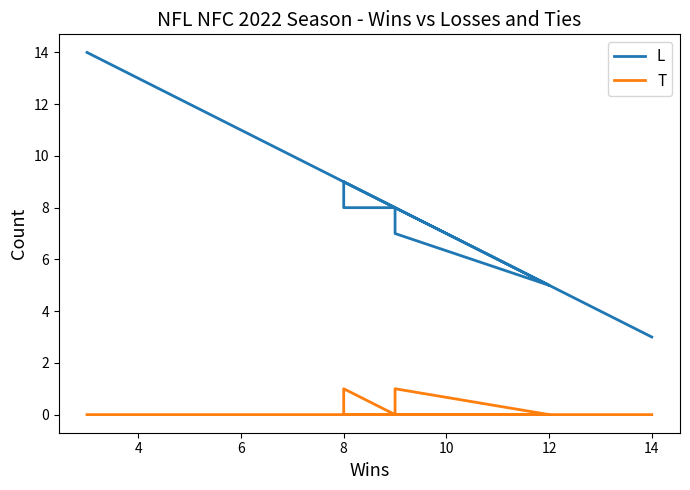

List the series in order of their overall mean, lowest first.

T, L